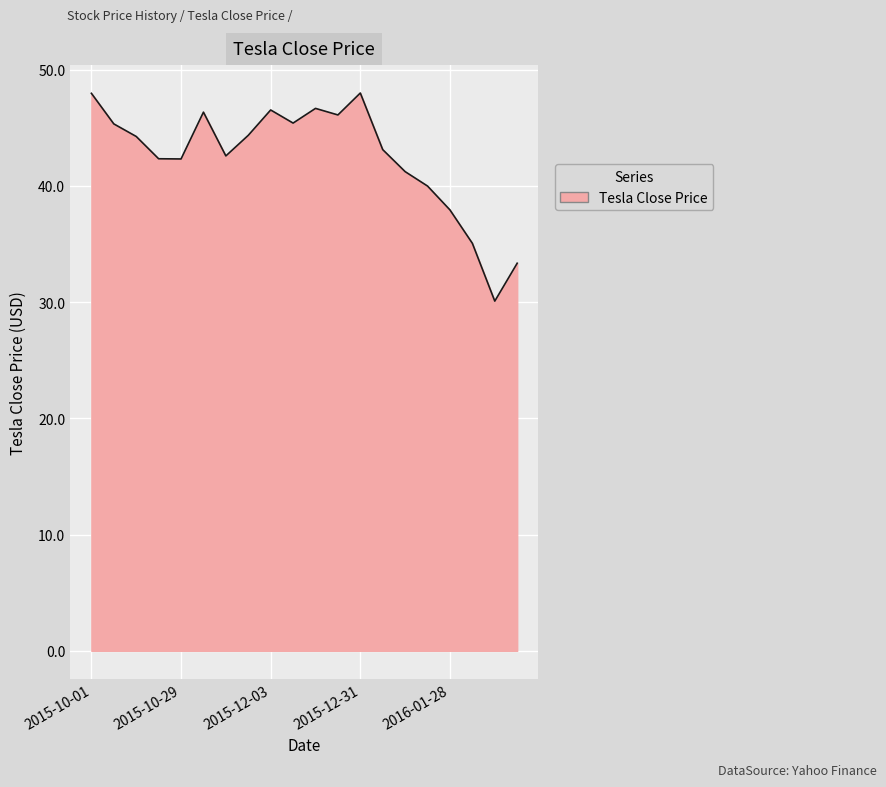

What is the difference between the maximum and minimum values?

17.9